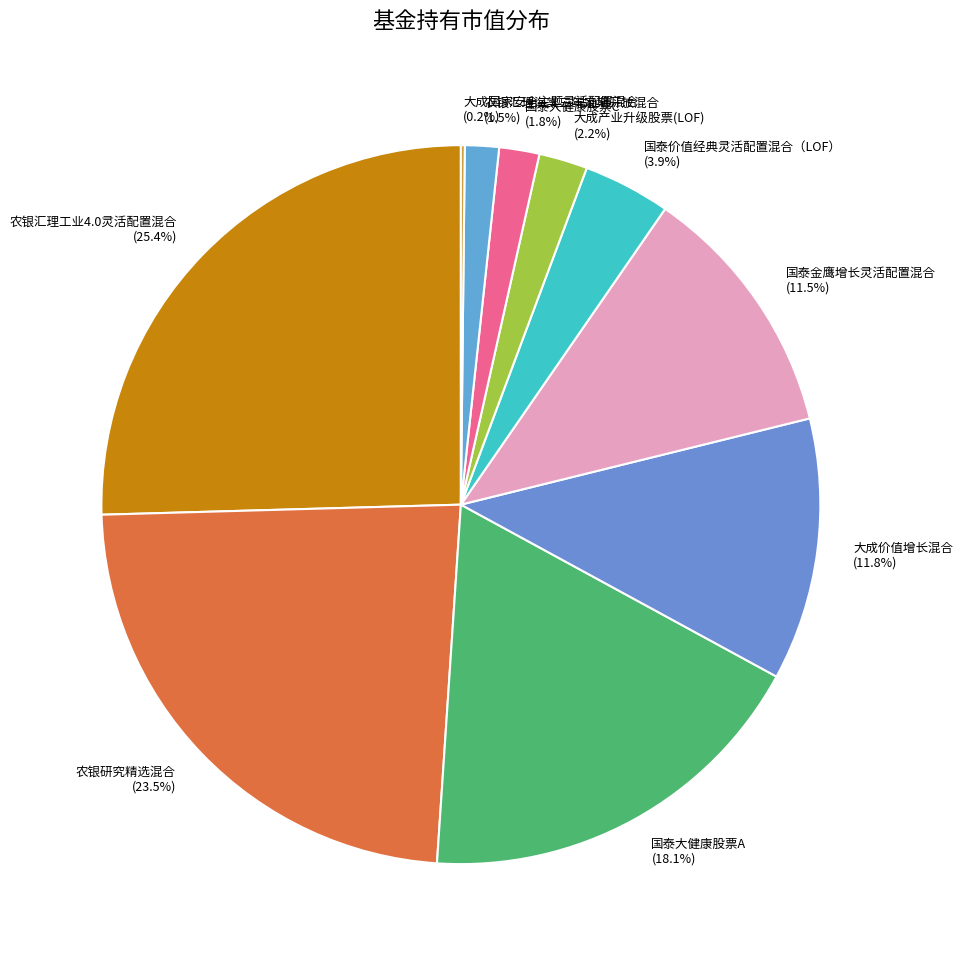

What percentage is NOT represented by 农银汇理工业4.0灵活配置混合?

74.6%